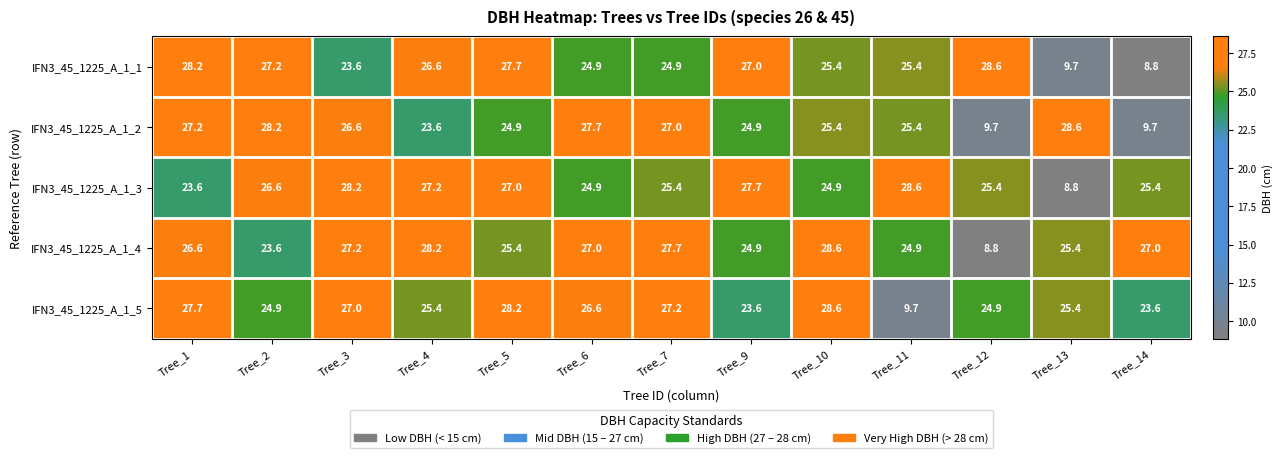

Where does the IFN3_45_1225_A_1_5 series first go above 25?

Tree_1